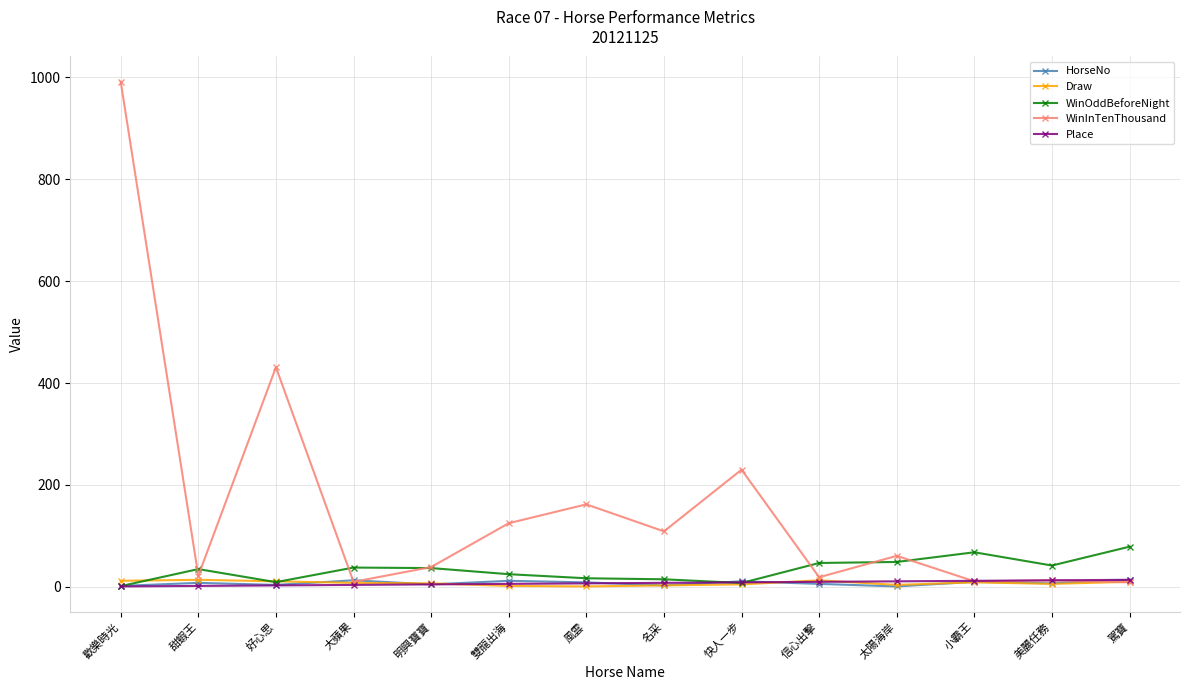

What is the difference between the highest and lowest values at 快人一步?

225.0